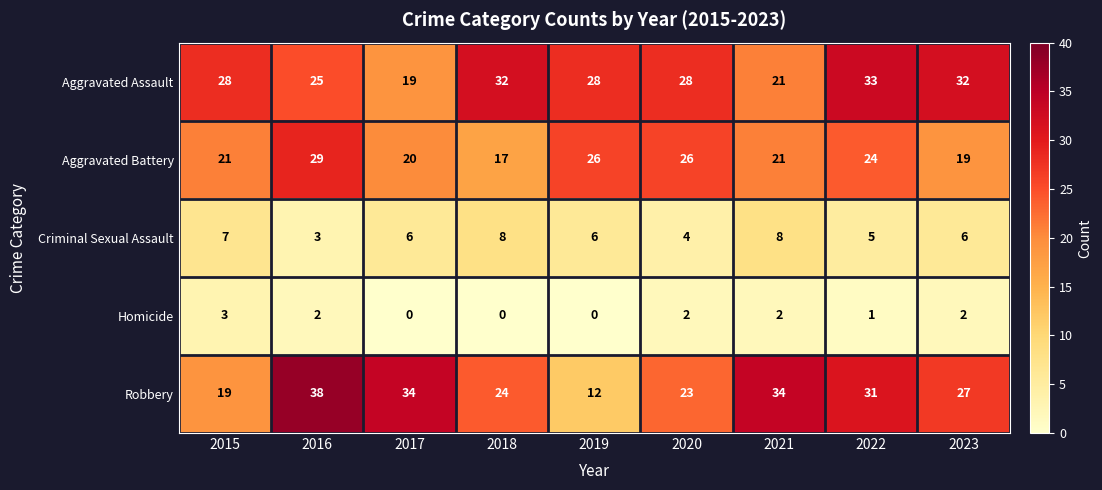

True or false: Aggravated Battery has a value of 19 at 2023.

True